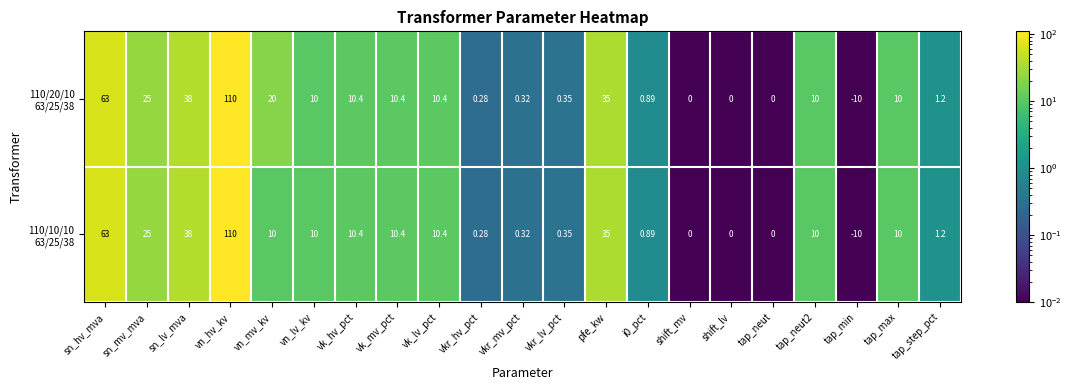

How many distinct data groups are displayed?

2